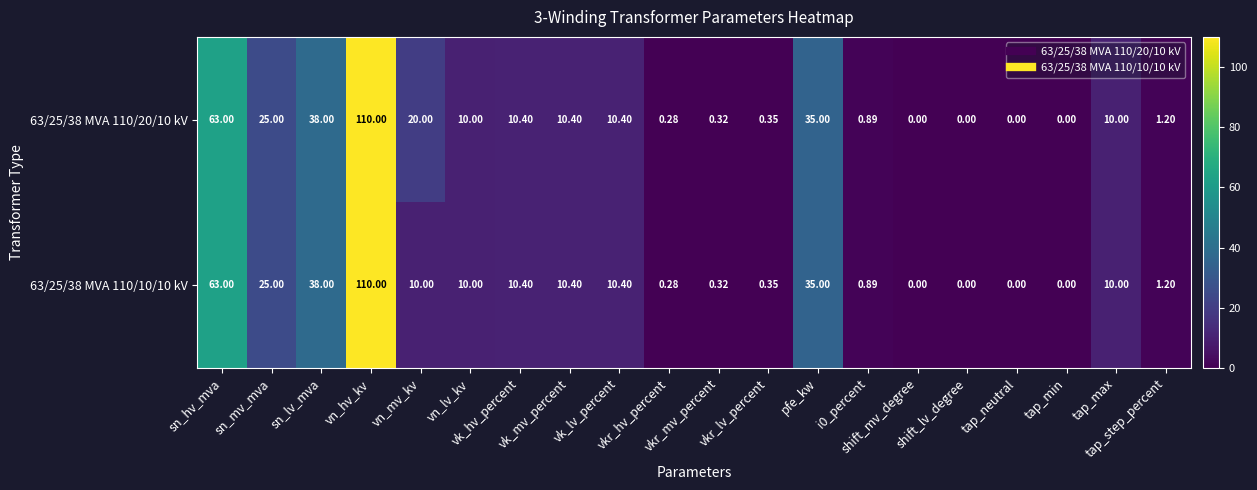

How many distinct data groups are displayed?

2